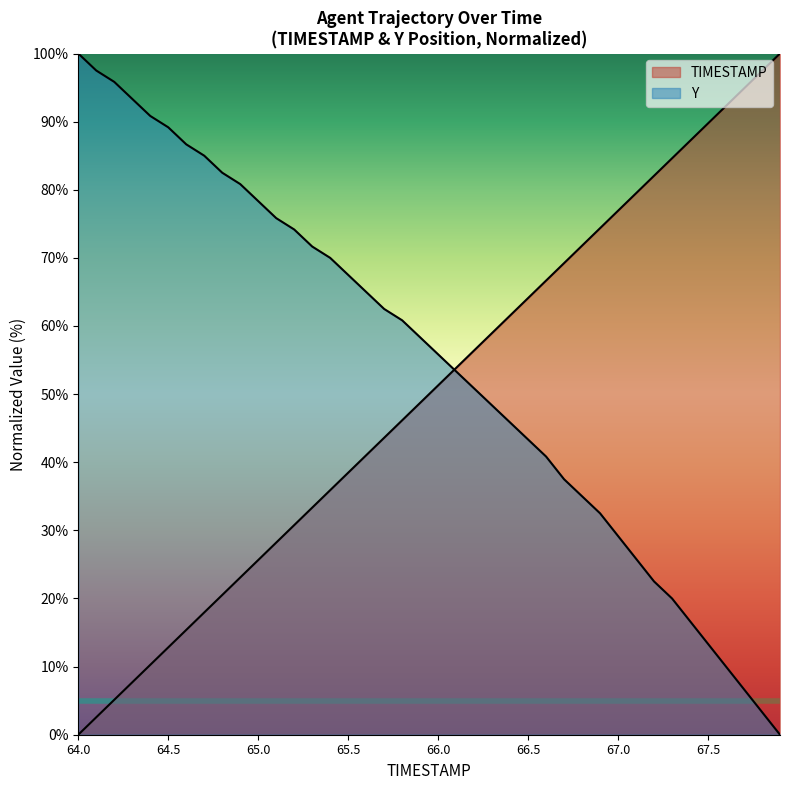

Rank the series at 65.1 from lowest to highest value.

TIMESTAMP, Y